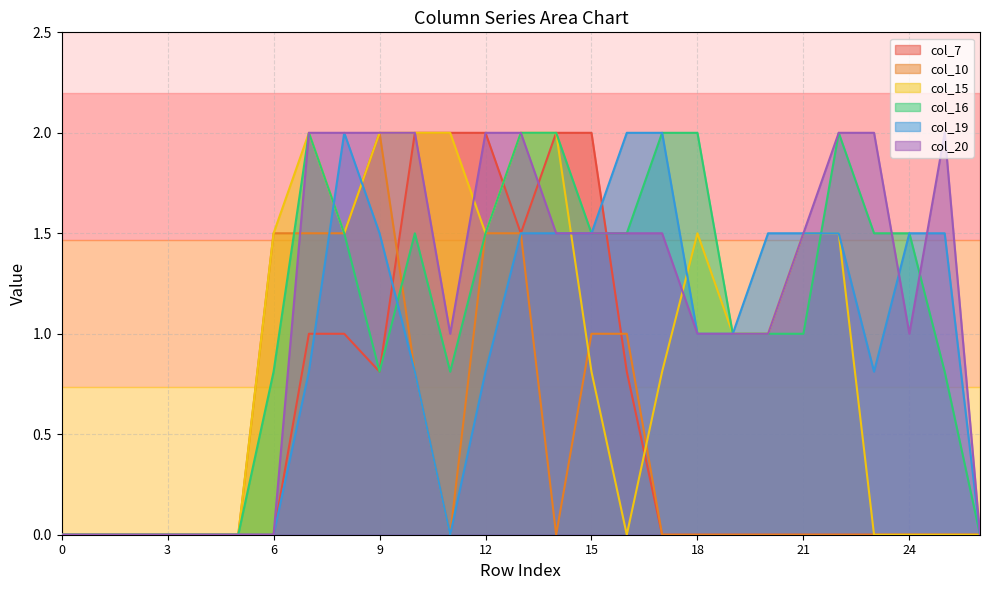

Reading right to left, list all the values displayed in this chart.

col_7: 26=0.0	25=0.0	24=0.0	23=0.0	22=0.0	21=0.0	20=0.0	19=0.0	18=0.0	17=0.0	16=0.8	15=2.0	14=2.0	13=1.5	12=2.0	11=2.0	10=2.0	9=0.8	8=1.0	7=1.0	6=0.0	5=0.0	4=0.0	3=0.0	2=0.0	1=0.0	0=0.0
col_10: 26=0.0	25=0.0	24=0.0	23=0.0	22=0.0	21=0.0	20=0.0	19=0.0	18=0.0	17=0.0	16=1.0	15=1.0	14=0.0	13=1.5	12=1.5	11=0.0	10=0.8	9=2.0	8=1.5	7=1.5	6=1.5	5=0.0	4=0.0	3=0.0	2=0.0	1=0.0	0=0.0
col_15: 26=0.0	25=0.0	24=0.0	23=0.0	22=1.5	21=1.5	20=1.0	19=1.0	18=1.5	17=0.8	16=0.0	15=0.8	14=2.0	13=2.0	12=1.5	11=2.0	10=2.0	9=2.0	8=1.5	7=2.0	6=1.5	5=0.0	4=0.0	3=0.0	2=0.0	1=0.0	0=0.0
col_16: 26=0.0	25=0.8	24=1.5	23=1.5	22=2.0	21=1.0	20=1.0	19=1.0	18=2.0	17=2.0	16=1.5	15=1.5	14=2.0	13=2.0	12=1.5	11=0.8	10=1.5	9=0.8	8=1.5	7=2.0	6=0.8	5=0.0	4=0.0	3=0.0	2=0.0	1=0.0	0=0.0
col_19: 26=0.0	25=1.5	24=1.5	23=0.8	22=1.5	21=1.5	20=1.5	19=1.0	18=1.0	17=2.0	16=2.0	15=1.5	14=1.5	13=1.5	12=0.8	11=0.0	10=0.8	9=1.5	8=2.0	7=0.8	6=0.0	5=0.0	4=0.0	3=0.0	2=0.0	1=0.0	0=0.0
col_20: 26=0.0	25=2.0	24=1.0	23=2.0	22=2.0	21=1.5	20=1.0	19=1.0	18=1.0	17=1.5	16=1.5	15=1.5	14=1.5	13=2.0	12=2.0	11=1.0	10=2.0	9=2.0	8=2.0	7=2.0	6=0.0	5=0.0	4=0.0	3=0.0	2=0.0	1=0.0	0=0.0